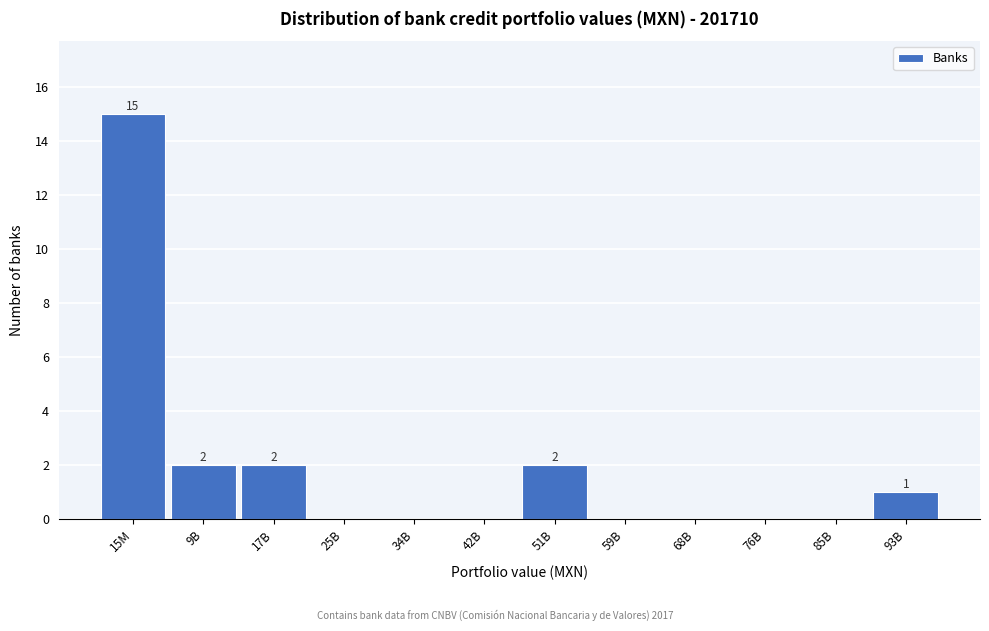

Reading right to left, what are all the values shown in this chart?

93B=1	85B=0	76B=0	68B=0	59B=0	51B=2	42B=0	34B=0	25B=0	17B=2	9B=2	15M=15